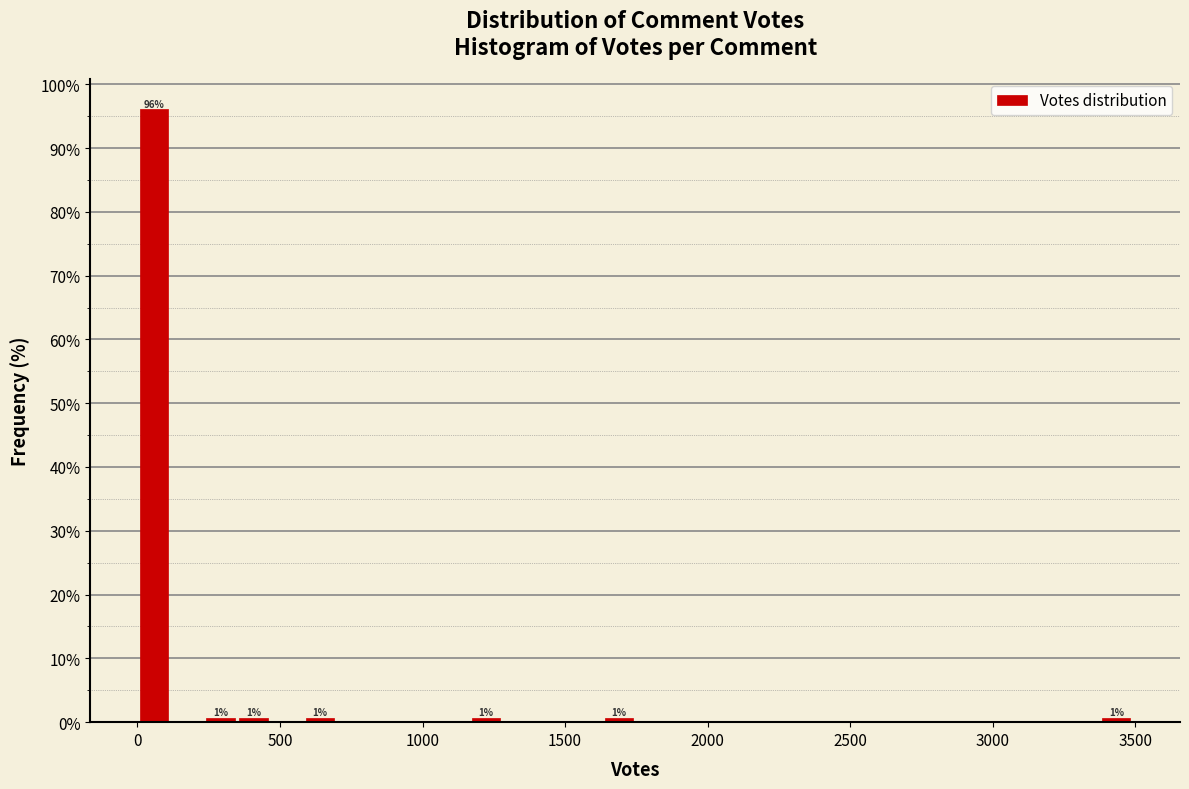

Around what value on the x-axis is the tallest bar? Give the approximate position of its centre, as read against the axis.

50